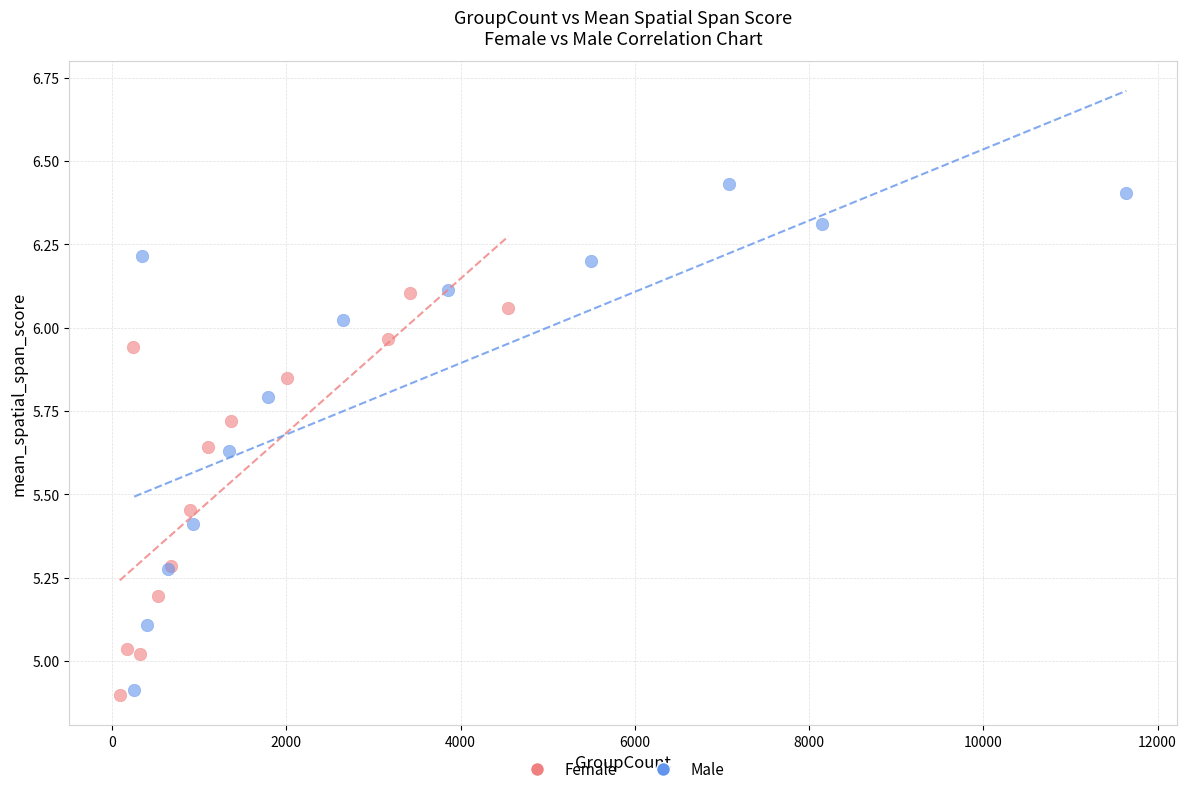

Which series reaches the maximum Y coordinate?

Male